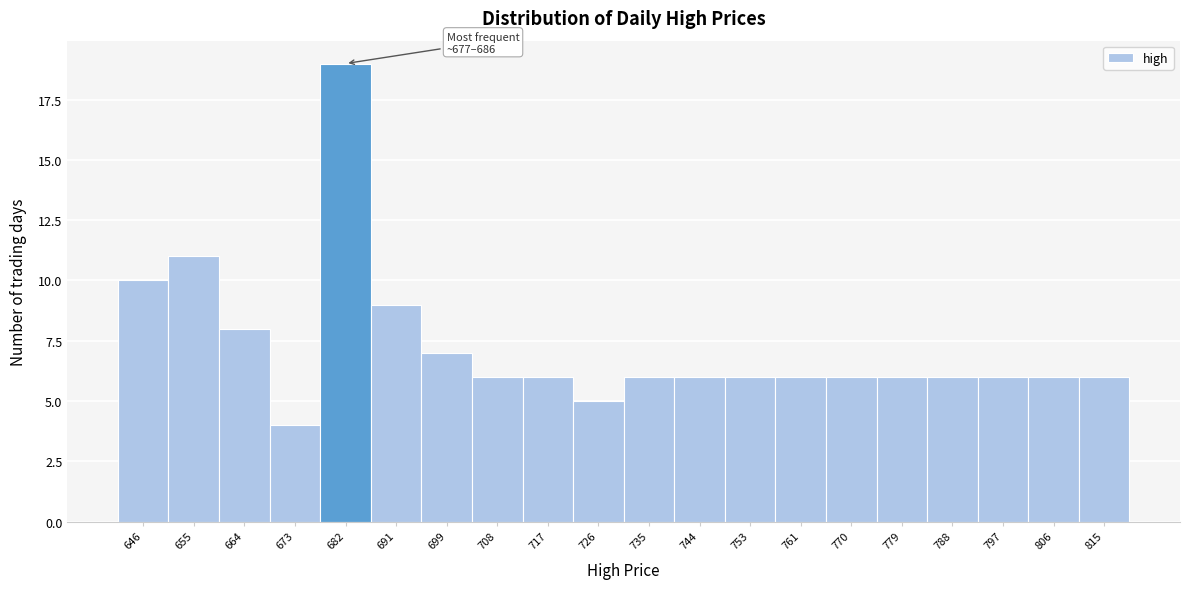

Over which range of the x-axis is the bar tallest?

677 to 686